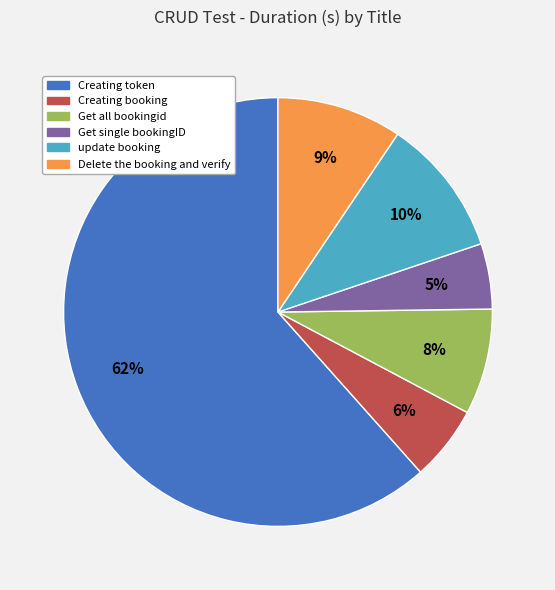

How many slices are in this pie chart?

6